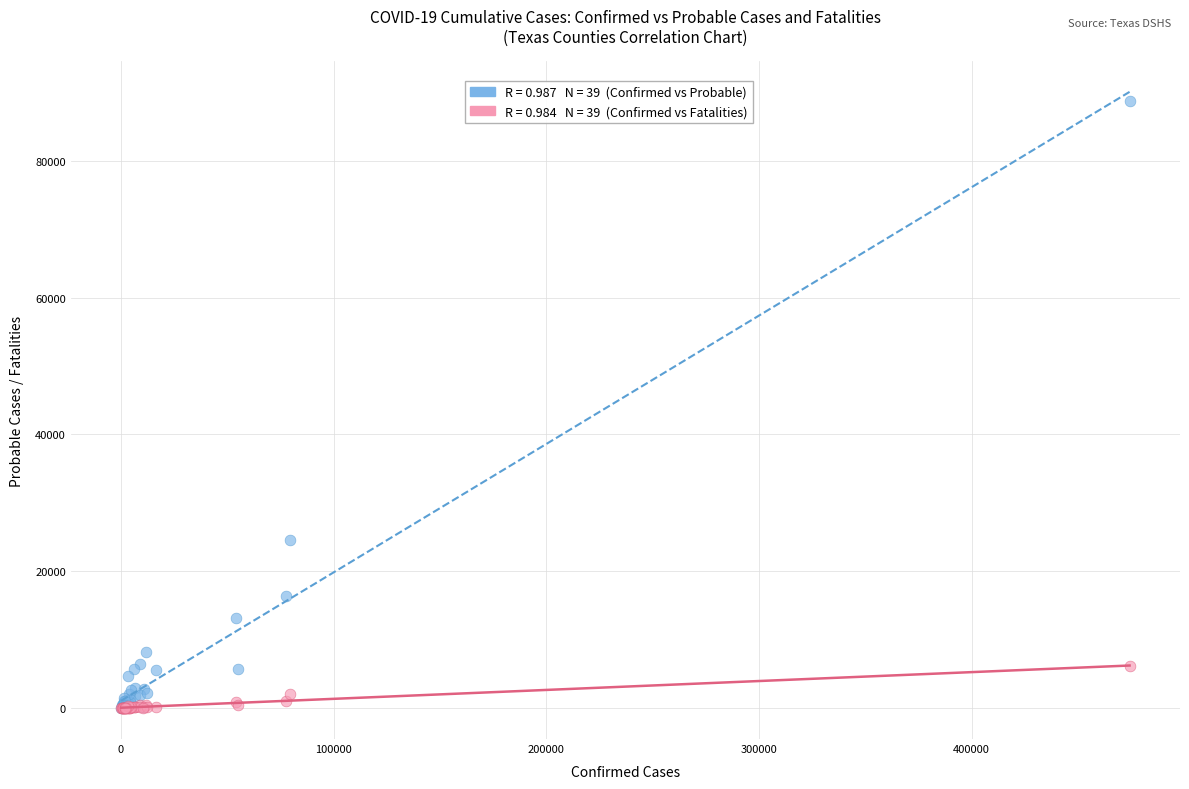

Across all series, what Y value is closest to 44391?

24613